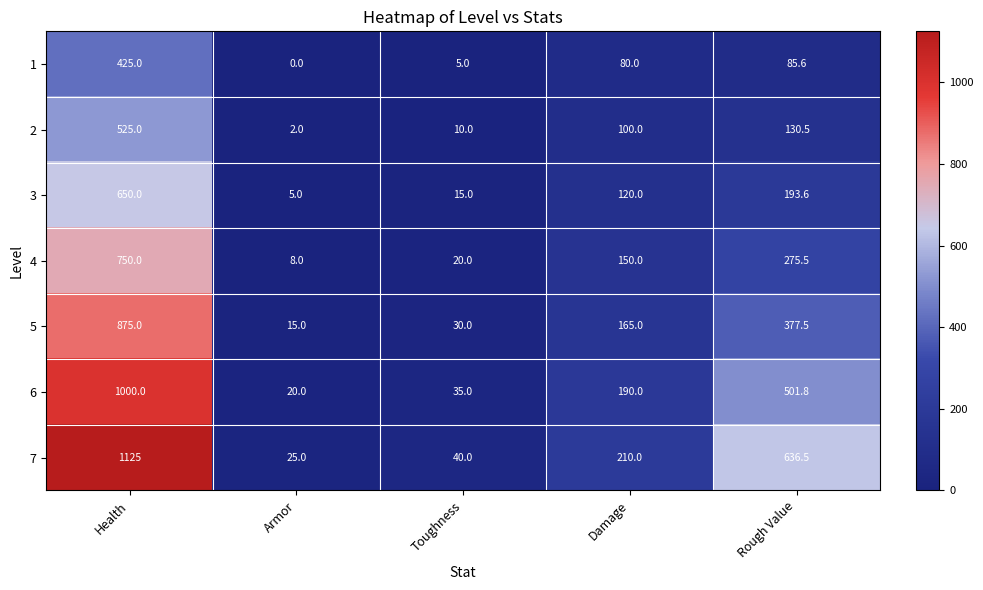

Which category has the highest value across all series?

Health